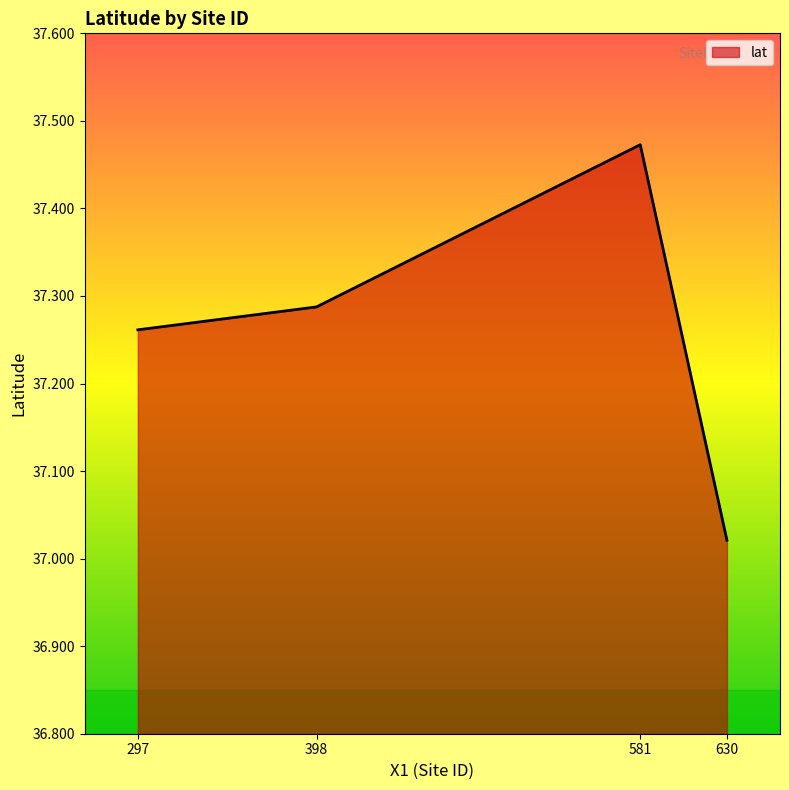

The chart shows a value of 8.7 at 630. True or false?

False